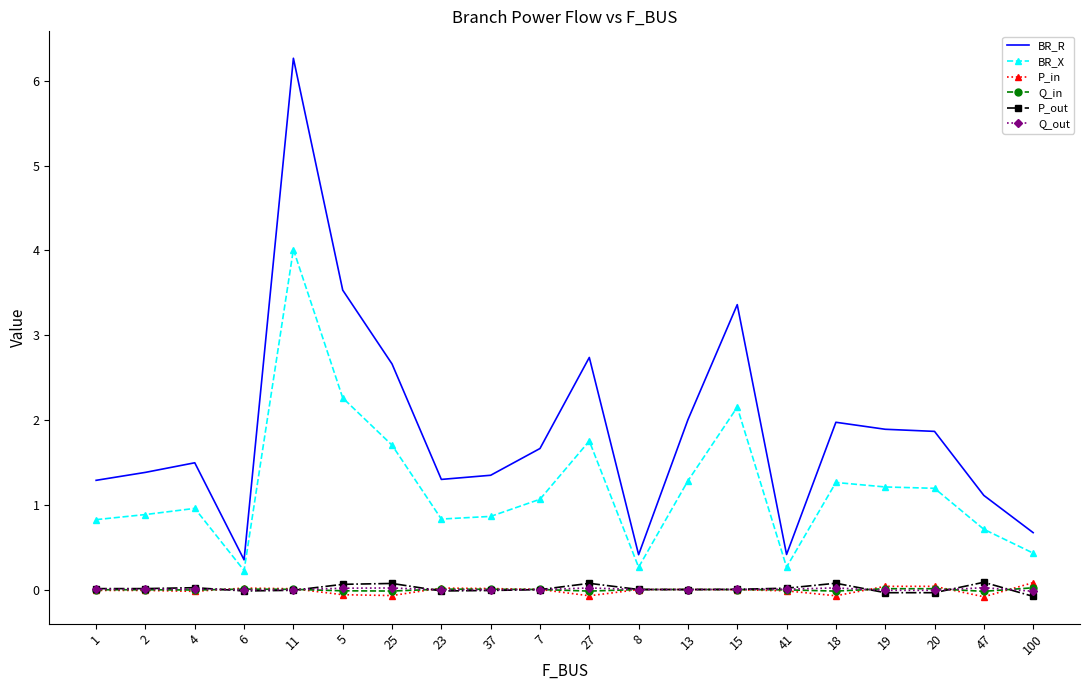

What position from the right is 37?

12